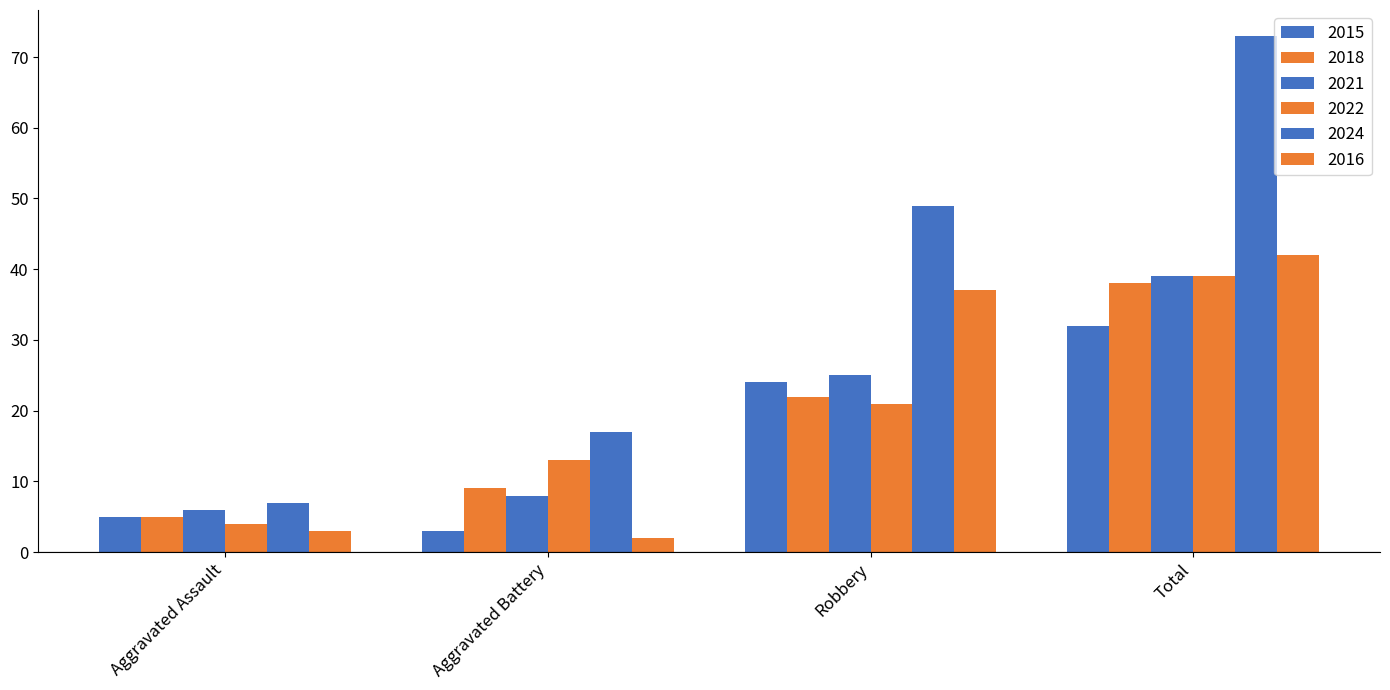

What is the label of the 2nd bar from the right?

Robbery